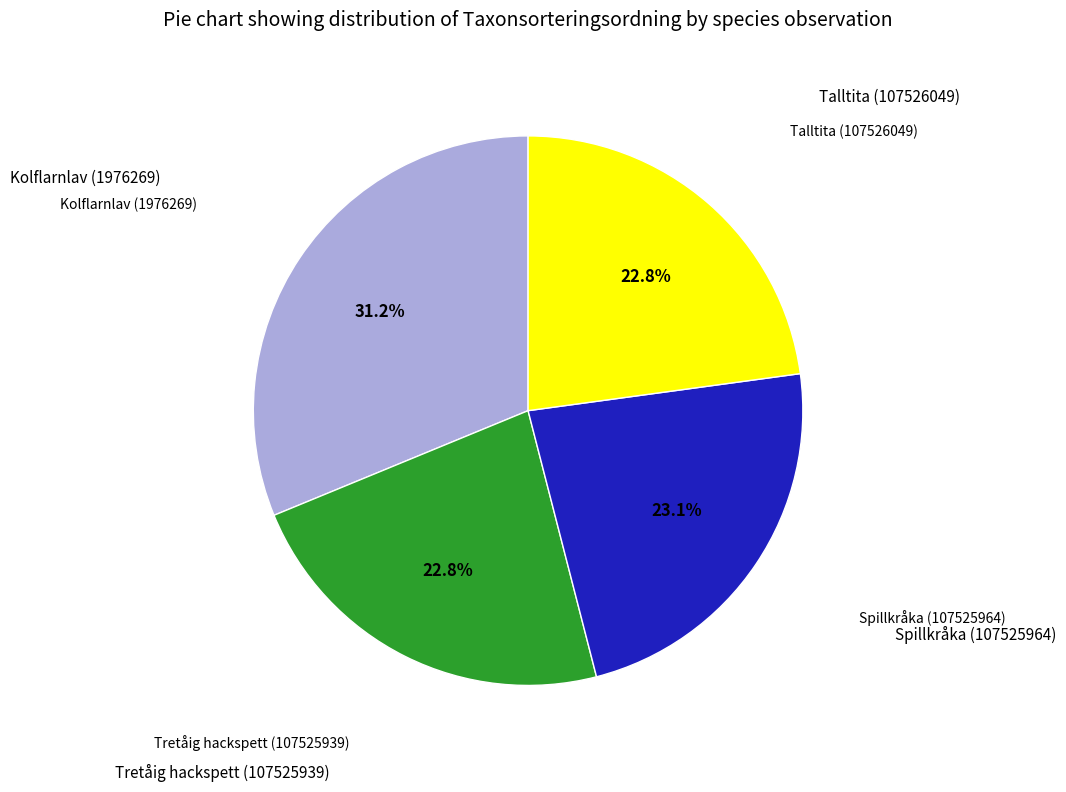

Is there any slice that represents more than half of the pie?

No